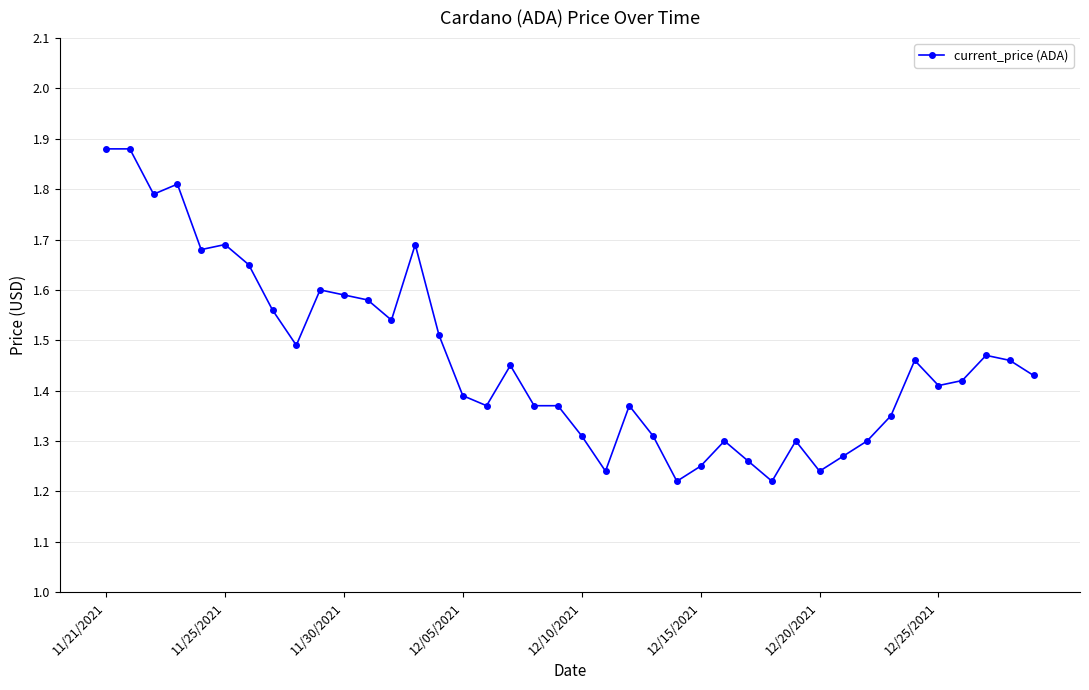

True or false: the data has more than 0 interior local peaks.

True